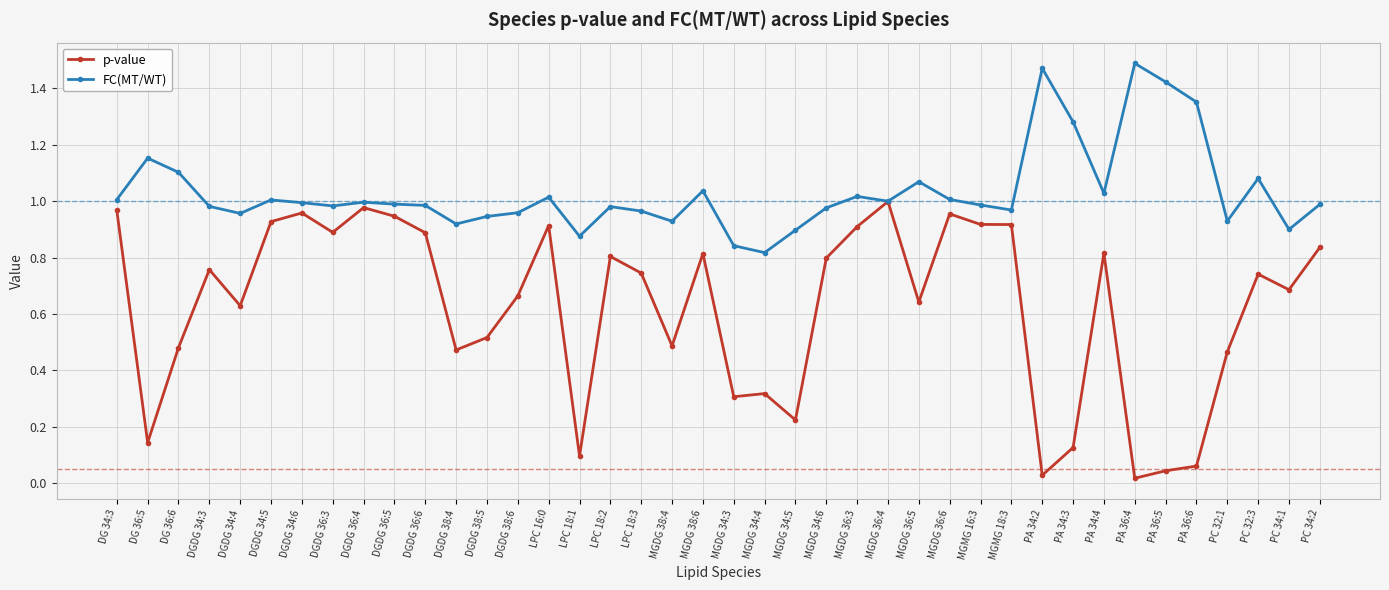

Which series has the largest range (max minus min)?

p-value